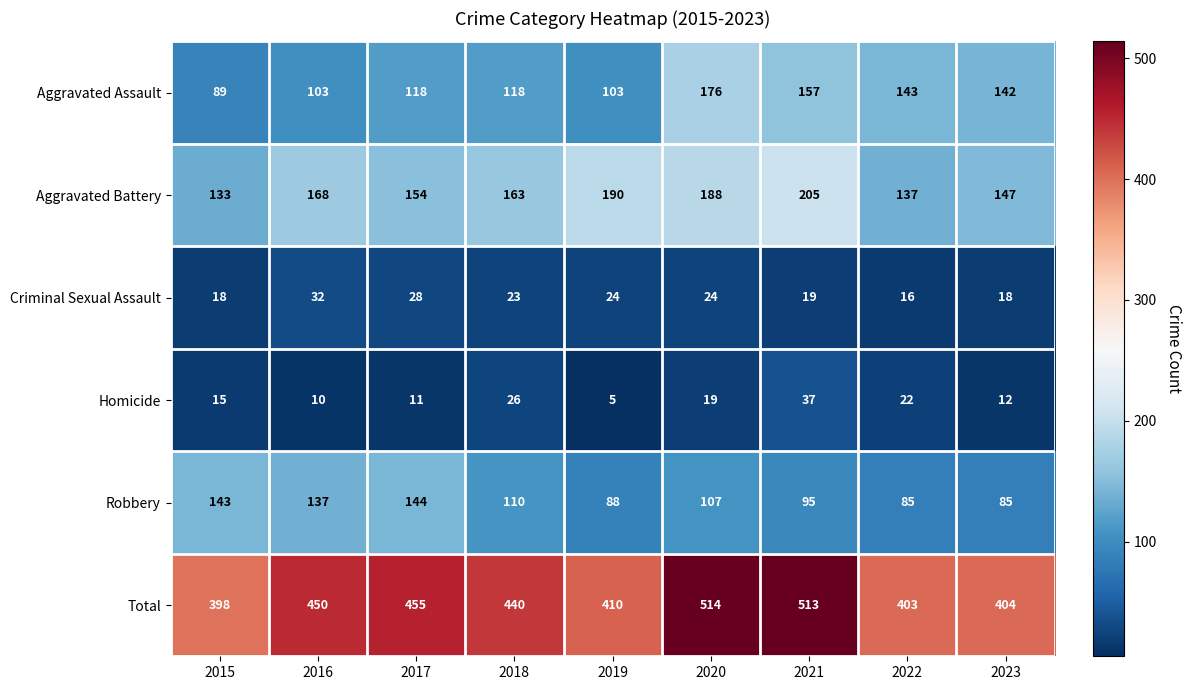

Which series changed the most between 2016 and 2023?

Robbery